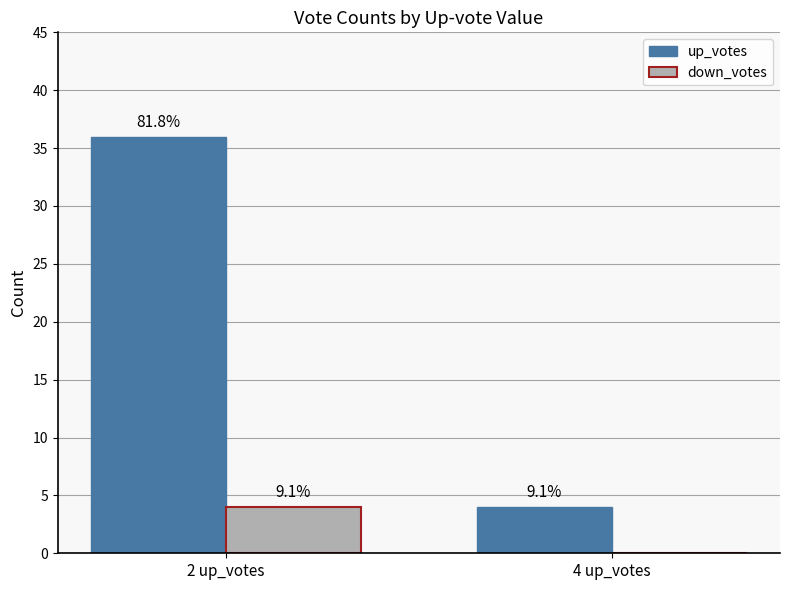

What are all the series names shown in the legend?

up_votes, down_votes